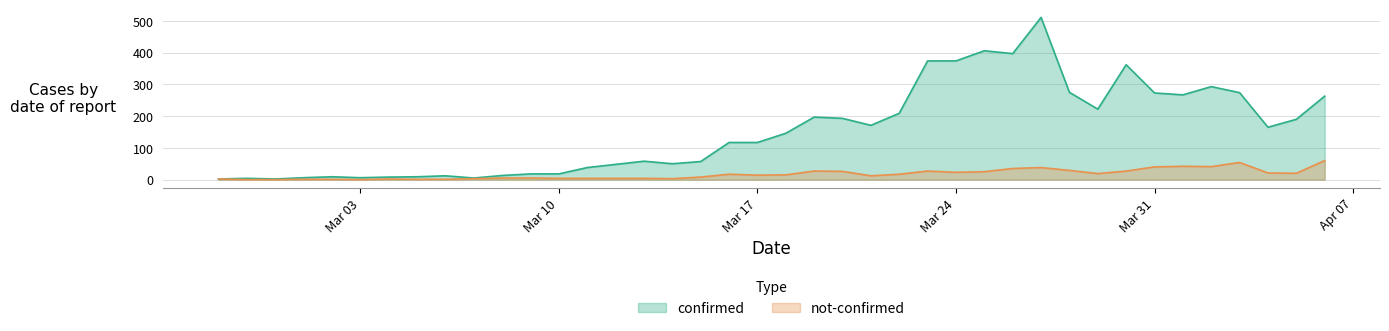

Rank the series at 2020-03-07 from lowest to highest value.

not-confirmed, confirmed